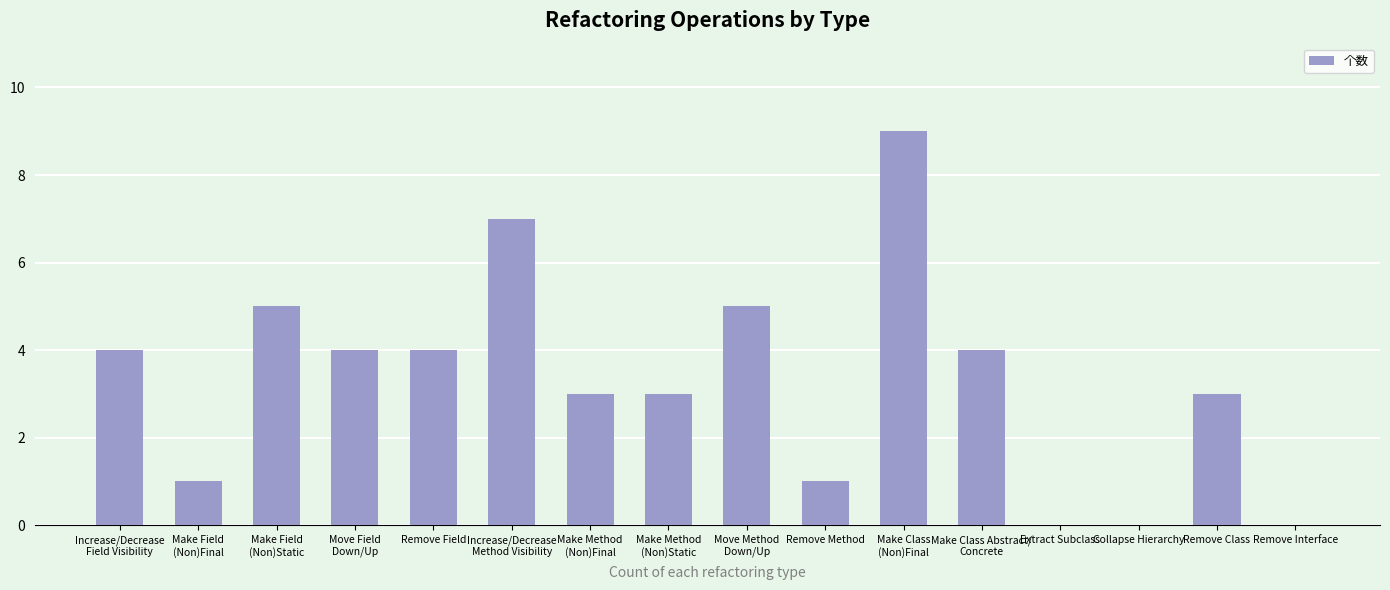

True or false: the data shows -3 at Collapse Hierarchy.

False